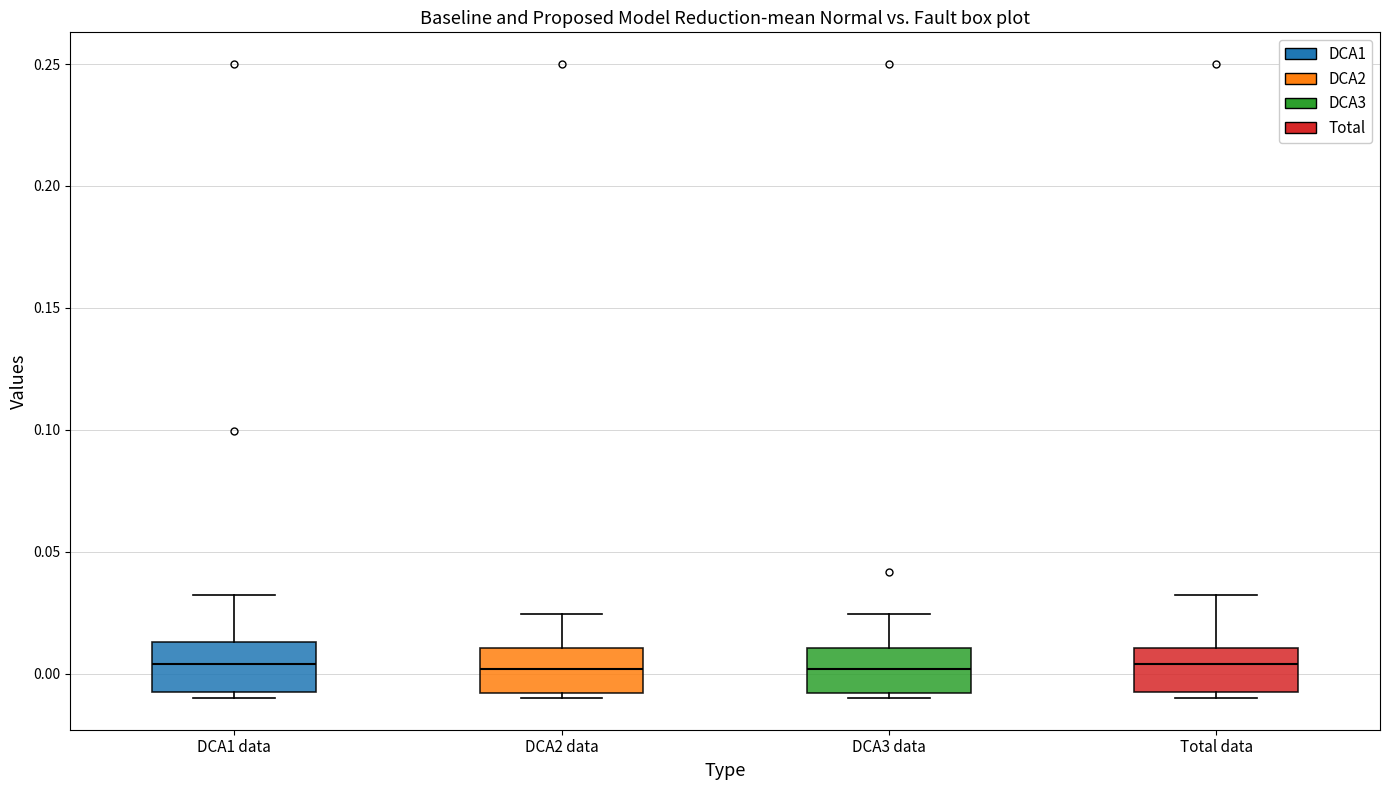

Where is the upper edge of the box for DCA3 data on the y-axis? The values are not printed on the chart, so give them approximately, as read against the axis.

0.010